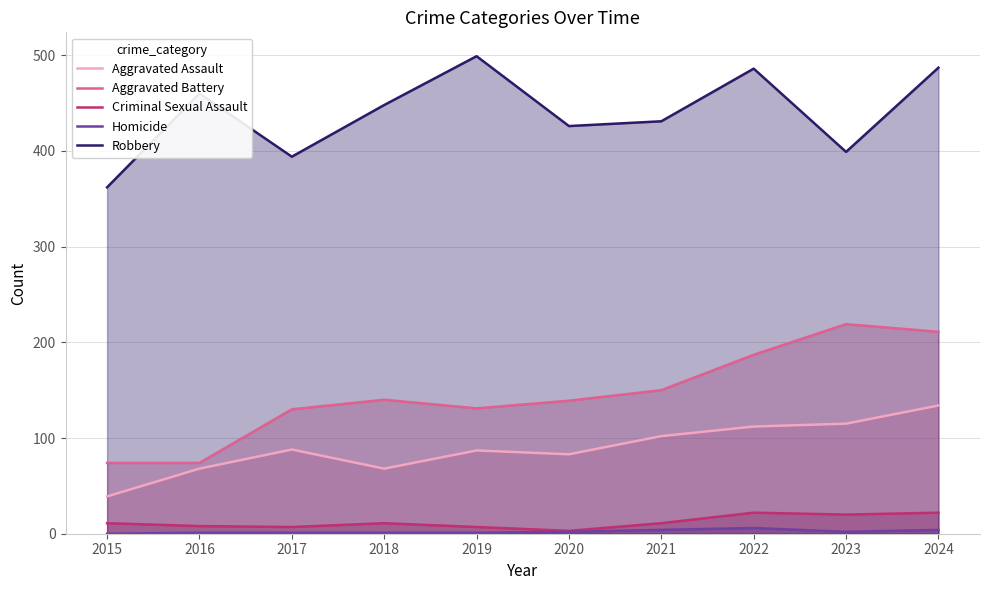

Reading left to right, list all the values displayed in this chart.

Aggravated Assault: 39	68	88	68	87	83	102	112	115	134
Aggravated Battery: 74	74	130	140	131	139	150	187	219	211
Criminal Sexual Assault: 11	8	7	11	7	3	11	22	20	22
Homicide: 0	1	1	1	1	2	4	6	2	4
Robbery: 362	460	394	448	499	426	431	486	399	487